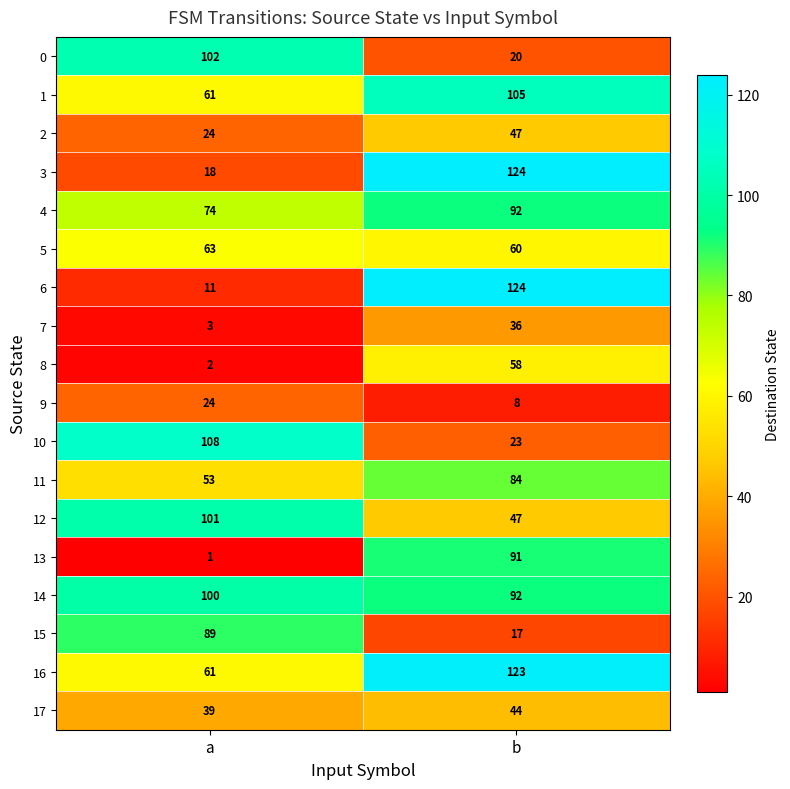

What is the difference between the highest and lowest values at a?

107